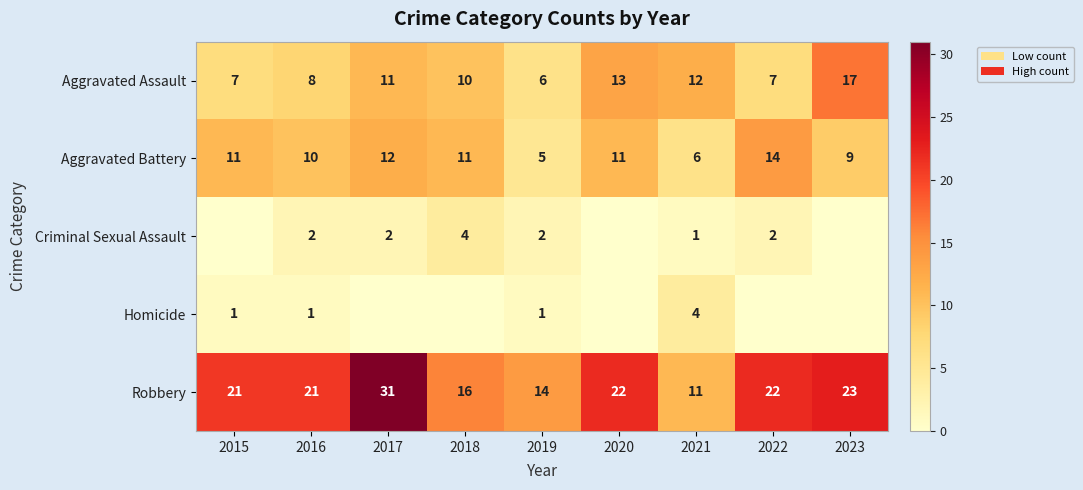

What is the average value of the Aggravated Assault series?

10